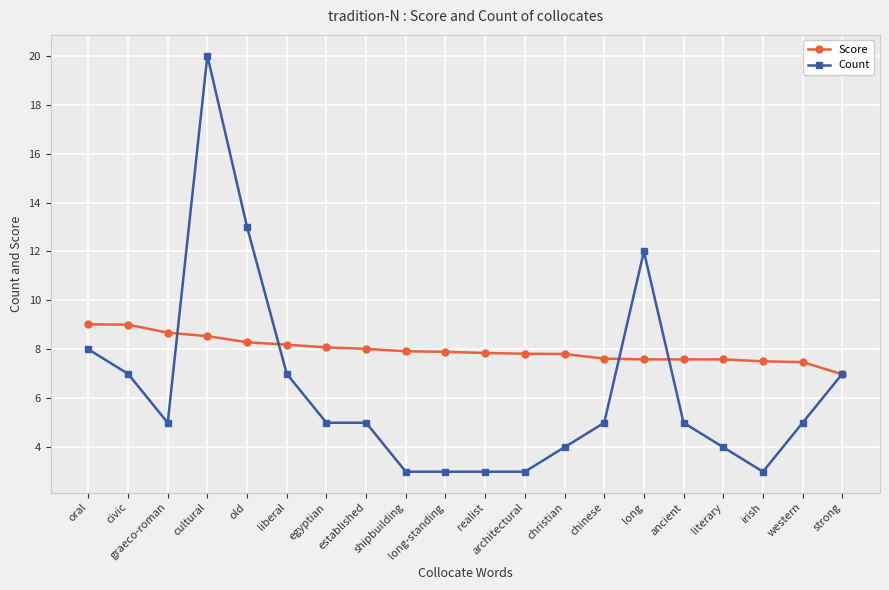

Which series has the largest range (max minus min)?

Count